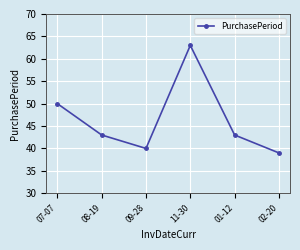

What is the smallest value displayed?

39